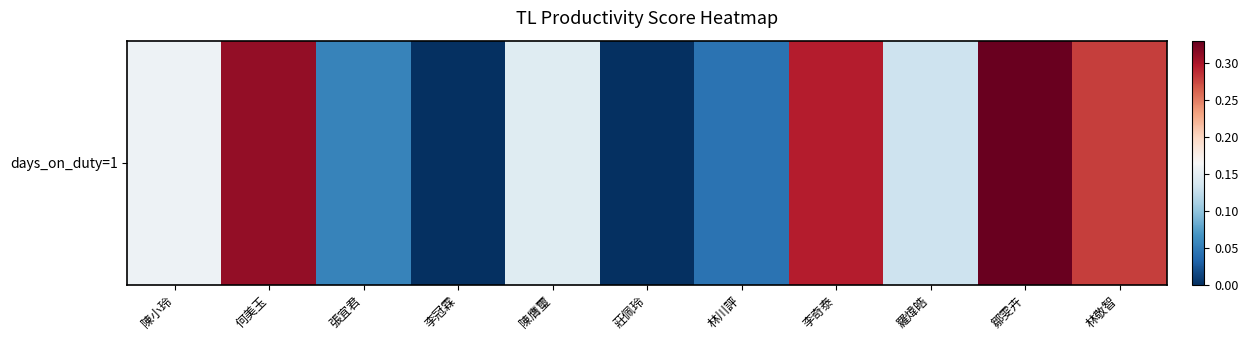

List the labels in order of value, smallest first.

李冠霖, 莊佩玲, 林川評, 張宜君, 羅煒皓, 陳膺璽, 陳小玲, 林敬智, 李奇泰, 何美玉, 鄒雯卉